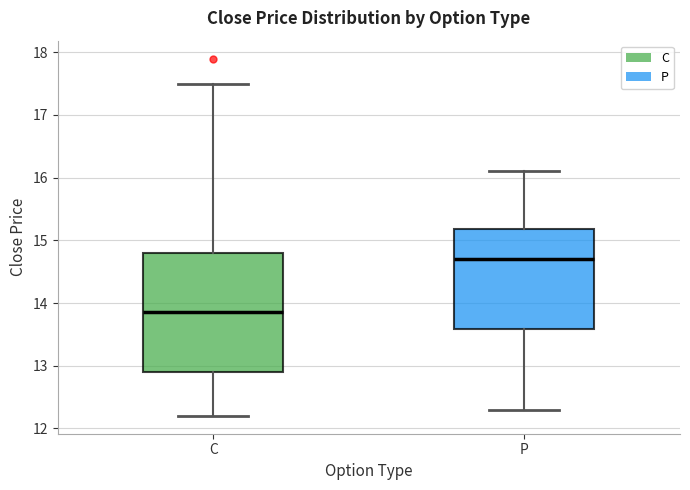

Which box has the highest median line?

P